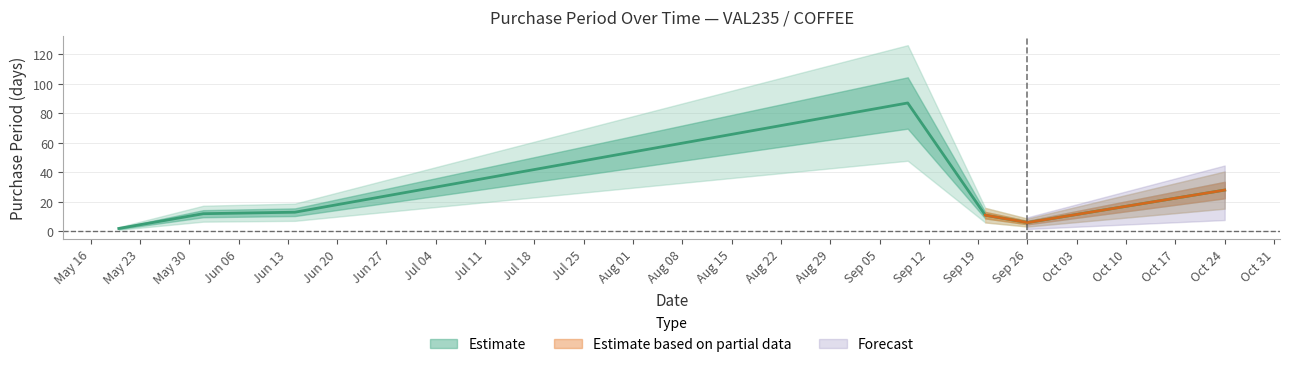

How many points are lower than both their immediate neighbors (excluding endpoints)?

1